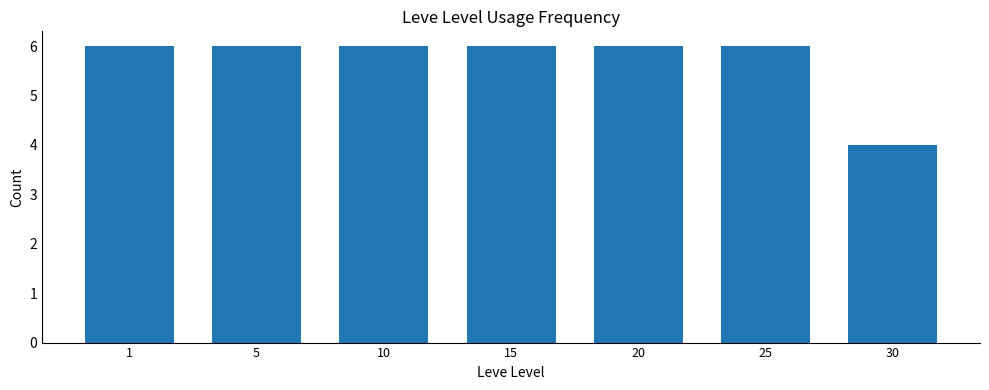

How many bars are there in total?

7